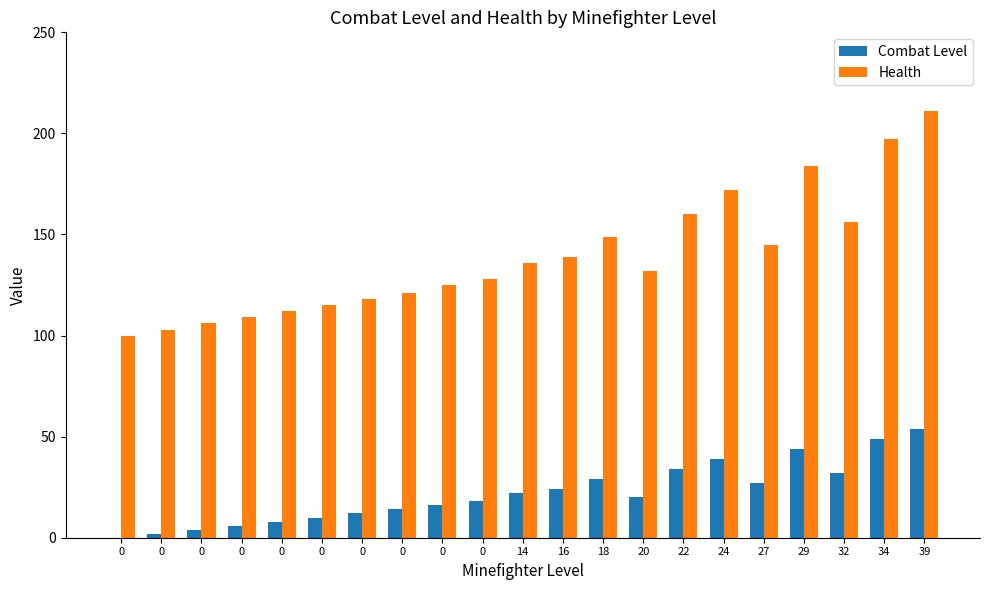

What is the average value of the Combat Level series?

22